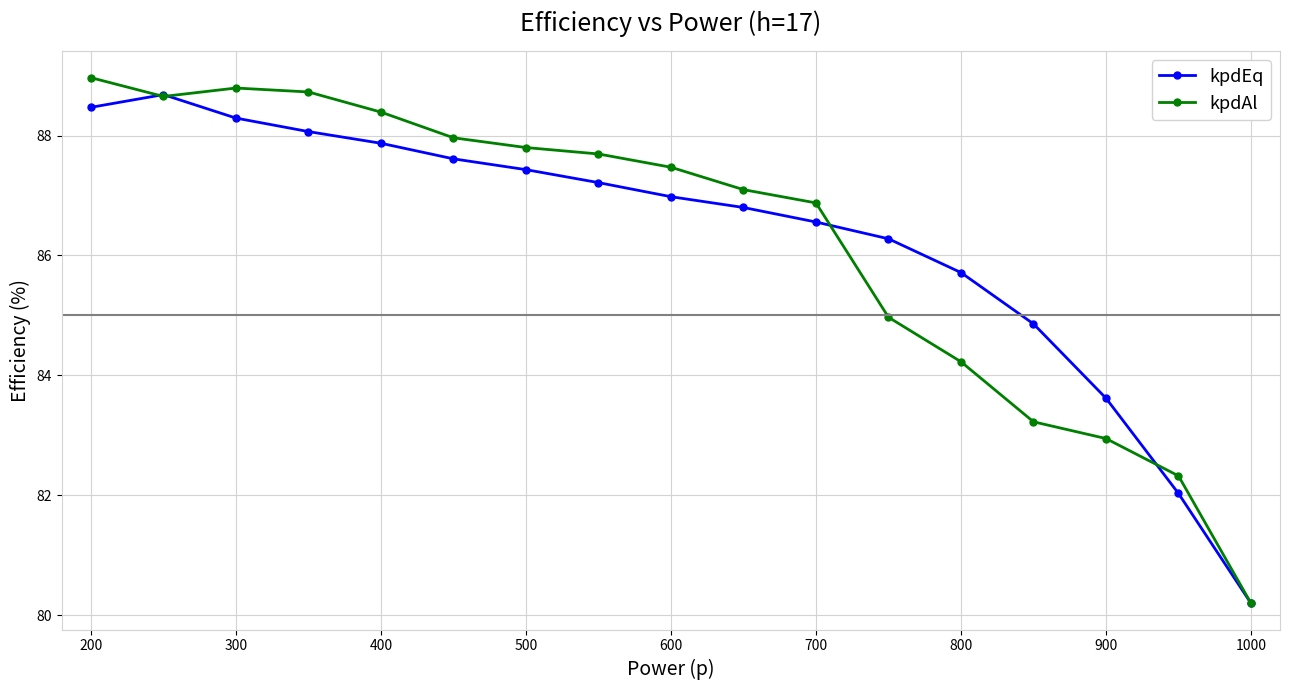

What is the sum of all kpdAl values?

1466.3